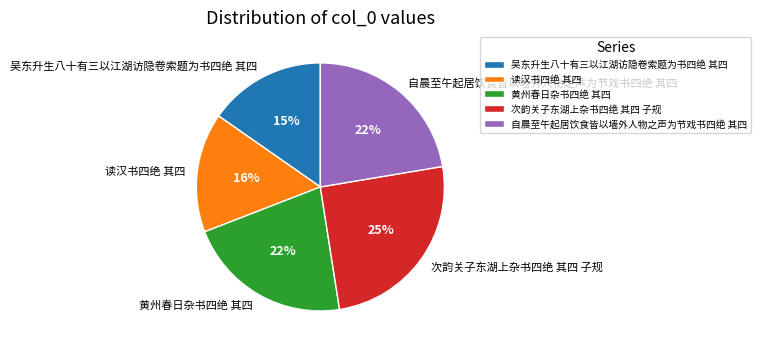

How many segments does this pie chart have?

5